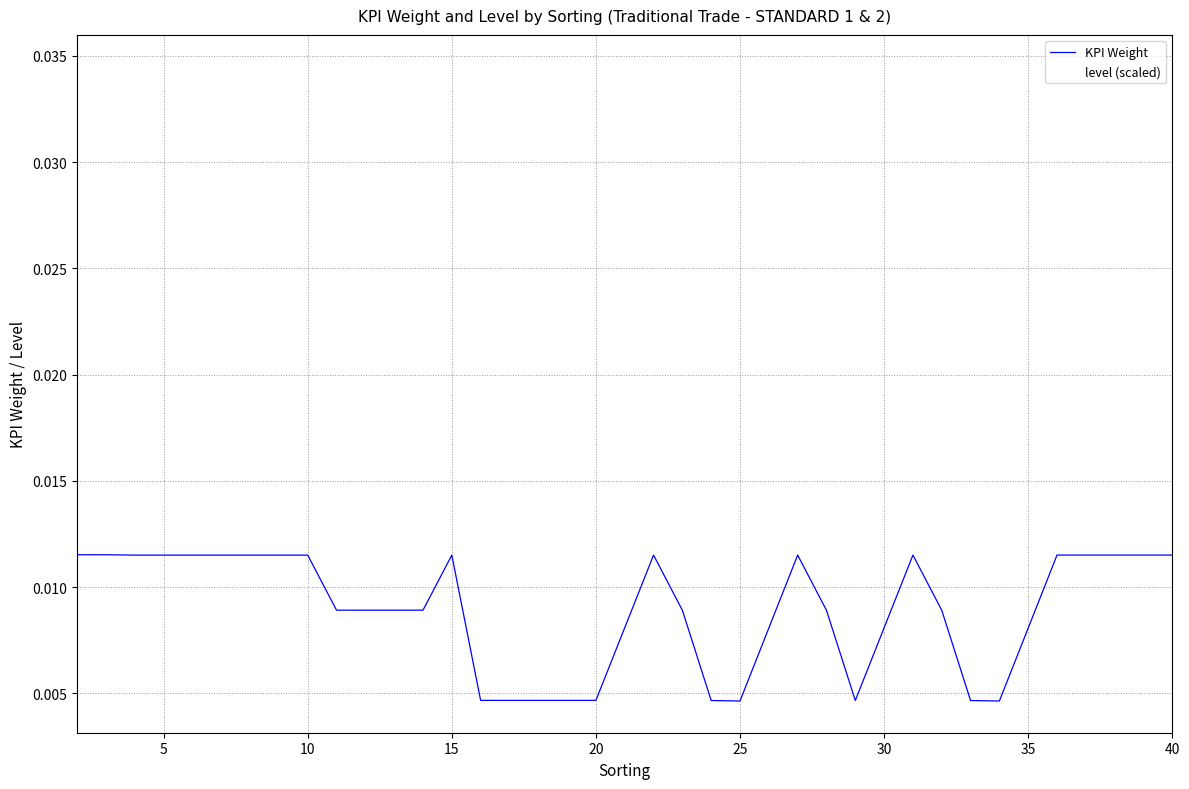

How many lines are shown in the chart?

2